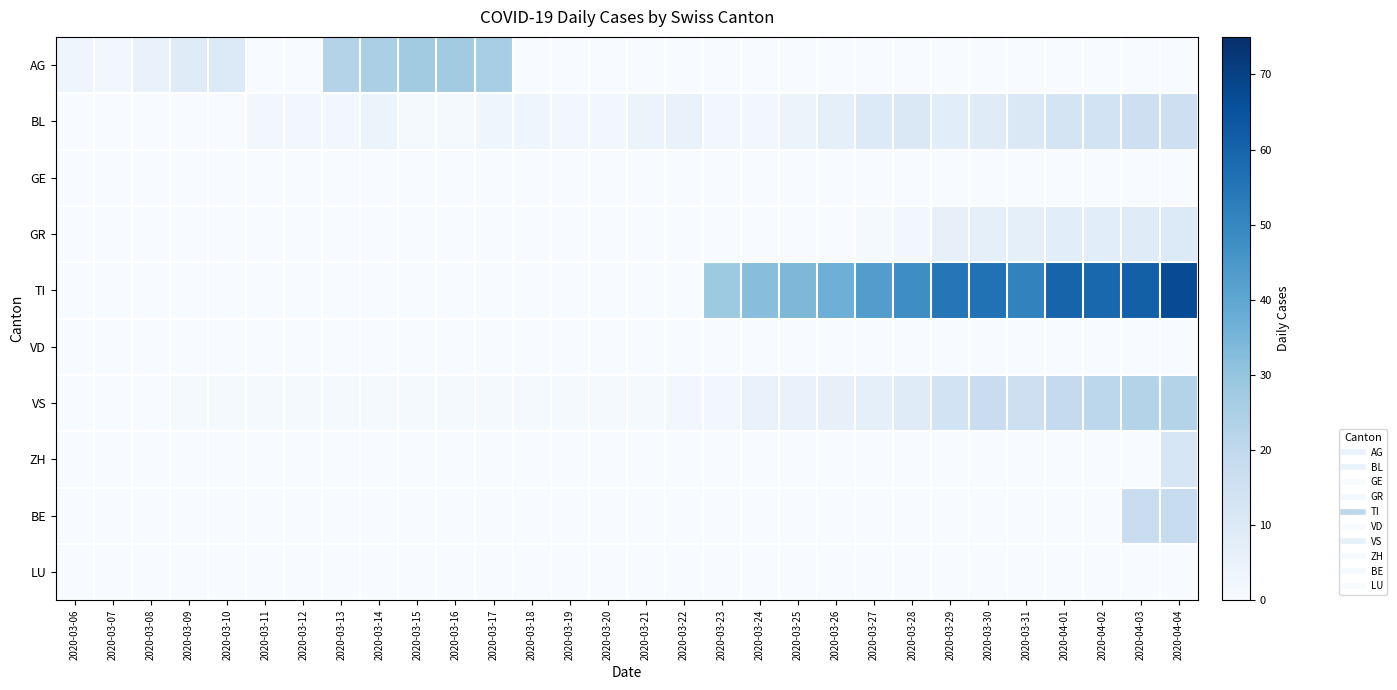

Reading left to right, extract all data points from this chart.

AG: 2020-03-06=3	2020-03-07=2	2020-03-08=5	2020-03-09=9	2020-03-10=10	2020-03-11=0	2020-03-12=0	2020-03-13=23	2020-03-14=25	2020-03-15=27	2020-03-16=27	2020-03-17=26	2020-03-18=0	2020-03-19=0	2020-03-20=0	2020-03-21=0	2020-03-22=0	2020-03-23=0	2020-03-24=0	2020-03-25=0	2020-03-26=0	2020-03-27=0	2020-03-28=0	2020-03-29=0	2020-03-30=0	2020-03-31=0	2020-04-01=0	2020-04-02=0	2020-04-03=0	2020-04-04=0
BL: 2020-03-06=0	2020-03-07=0	2020-03-08=0	2020-03-09=0	2020-03-10=0	2020-03-11=2	2020-03-12=2	2020-03-13=2	2020-03-14=4	2020-03-15=1	2020-03-16=1	2020-03-17=3	2020-03-18=3	2020-03-19=2	2020-03-20=2	2020-03-21=4	2020-03-22=5	2020-03-23=2	2020-03-24=2	2020-03-25=4	2020-03-26=7	2020-03-27=10	2020-03-28=11	2020-03-29=8	2020-03-30=9	2020-03-31=11	2020-04-01=13	2020-04-02=14	2020-04-03=16	2020-04-04=16
GE: 2020-03-06=0	2020-03-07=0	2020-03-08=0	2020-03-09=0	2020-03-10=0	2020-03-11=0	2020-03-12=0	2020-03-13=0	2020-03-14=0	2020-03-15=0	2020-03-16=0	2020-03-17=0	2020-03-18=0	2020-03-19=0	2020-03-20=0	2020-03-21=0	2020-03-22=0	2020-03-23=0	2020-03-24=0	2020-03-25=0	2020-03-26=0	2020-03-27=0	2020-03-28=0	2020-03-29=0	2020-03-30=0	2020-03-31=0	2020-04-01=0	2020-04-02=0	2020-04-03=0	2020-04-04=0
GR: 2020-03-06=0	2020-03-07=0	2020-03-08=0	2020-03-09=0	2020-03-10=0	2020-03-11=0	2020-03-12=0	2020-03-13=0	2020-03-14=0	2020-03-15=0	2020-03-16=0	2020-03-17=0	2020-03-18=0	2020-03-19=0	2020-03-20=0	2020-03-21=0	2020-03-22=0	2020-03-23=0	2020-03-24=0	2020-03-25=0	2020-03-26=0	2020-03-27=1	2020-03-28=2	2020-03-29=6	2020-03-30=7	2020-03-31=7	2020-04-01=8	2020-04-02=8	2020-04-03=9	2020-04-04=10
TI: 2020-03-06=0	2020-03-07=0	2020-03-08=0	2020-03-09=0	2020-03-10=0	2020-03-11=0	2020-03-12=0	2020-03-13=0	2020-03-14=0	2020-03-15=0	2020-03-16=0	2020-03-17=0	2020-03-18=0	2020-03-19=0	2020-03-20=0	2020-03-21=0	2020-03-22=0	2020-03-23=28	2020-03-24=32	2020-03-25=34	2020-03-26=37	2020-03-27=43	2020-03-28=48	2020-03-29=55	2020-03-30=56	2020-03-31=51	2020-04-01=60	2020-04-02=59	2020-04-03=61	2020-04-04=67
VD: 2020-03-06=0	2020-03-07=0	2020-03-08=0	2020-03-09=0	2020-03-10=0	2020-03-11=0	2020-03-12=0	2020-03-13=0	2020-03-14=0	2020-03-15=0	2020-03-16=0	2020-03-17=0	2020-03-18=0	2020-03-19=0	2020-03-20=0	2020-03-21=0	2020-03-22=0	2020-03-23=0	2020-03-24=0	2020-03-25=0	2020-03-26=0	2020-03-27=0	2020-03-28=0	2020-03-29=0	2020-03-30=0	2020-03-31=0	2020-04-01=0	2020-04-02=0	2020-04-03=0	2020-04-04=0
VS: 2020-03-06=0	2020-03-07=0	2020-03-08=0	2020-03-09=1	2020-03-10=1	2020-03-11=1	2020-03-12=1	2020-03-13=1	2020-03-14=1	2020-03-15=1	2020-03-16=1	2020-03-17=1	2020-03-18=1	2020-03-19=1	2020-03-20=1	2020-03-21=1	2020-03-22=2	2020-03-23=2	2020-03-24=5	2020-03-25=5	2020-03-26=6	2020-03-27=7	2020-03-28=9	2020-03-29=14	2020-03-30=17	2020-03-31=16	2020-04-01=19	2020-04-02=21	2020-04-03=23	2020-04-04=23
ZH: 2020-03-06=0	2020-03-07=0	2020-03-08=0	2020-03-09=0	2020-03-10=0	2020-03-11=0	2020-03-12=0	2020-03-13=0	2020-03-14=0	2020-03-15=0	2020-03-16=0	2020-03-17=0	2020-03-18=0	2020-03-19=0	2020-03-20=0	2020-03-21=0	2020-03-22=0	2020-03-23=0	2020-03-24=0	2020-03-25=0	2020-03-26=0	2020-03-27=0	2020-03-28=0	2020-03-29=0	2020-03-30=0	2020-03-31=0	2020-04-01=0	2020-04-02=0	2020-04-03=0	2020-04-04=12
BE: 2020-03-06=0	2020-03-07=0	2020-03-08=0	2020-03-09=0	2020-03-10=0	2020-03-11=0	2020-03-12=0	2020-03-13=0	2020-03-14=0	2020-03-15=0	2020-03-16=0	2020-03-17=0	2020-03-18=0	2020-03-19=0	2020-03-20=0	2020-03-21=0	2020-03-22=0	2020-03-23=0	2020-03-24=0	2020-03-25=0	2020-03-26=0	2020-03-27=0	2020-03-28=0	2020-03-29=0	2020-03-30=0	2020-03-31=0	2020-04-01=0	2020-04-02=0	2020-04-03=17	2020-04-04=18
LU: 2020-03-06=0	2020-03-07=0	2020-03-08=0	2020-03-09=0	2020-03-10=0	2020-03-11=0	2020-03-12=0	2020-03-13=0	2020-03-14=0	2020-03-15=0	2020-03-16=0	2020-03-17=0	2020-03-18=0	2020-03-19=0	2020-03-20=0	2020-03-21=0	2020-03-22=0	2020-03-23=0	2020-03-24=0	2020-03-25=0	2020-03-26=0	2020-03-27=0	2020-03-28=0	2020-03-29=0	2020-03-30=0	2020-03-31=0	2020-04-01=0	2020-04-02=0	2020-04-03=0	2020-04-04=0